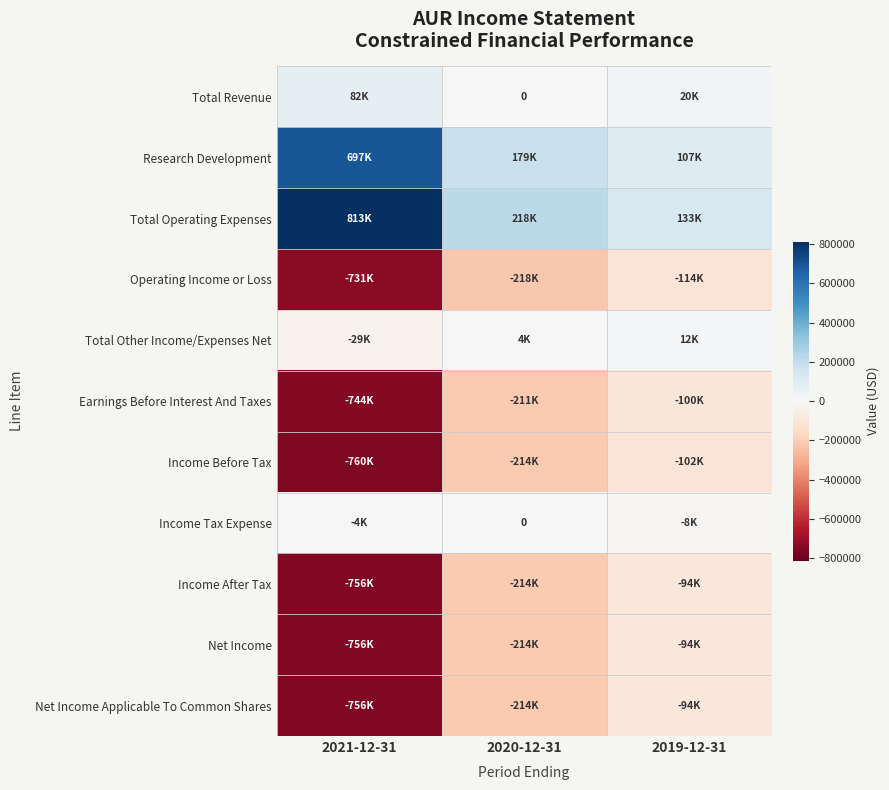

The Income Tax Expense series shows 4098 at 2020-12-31. True or false?

False